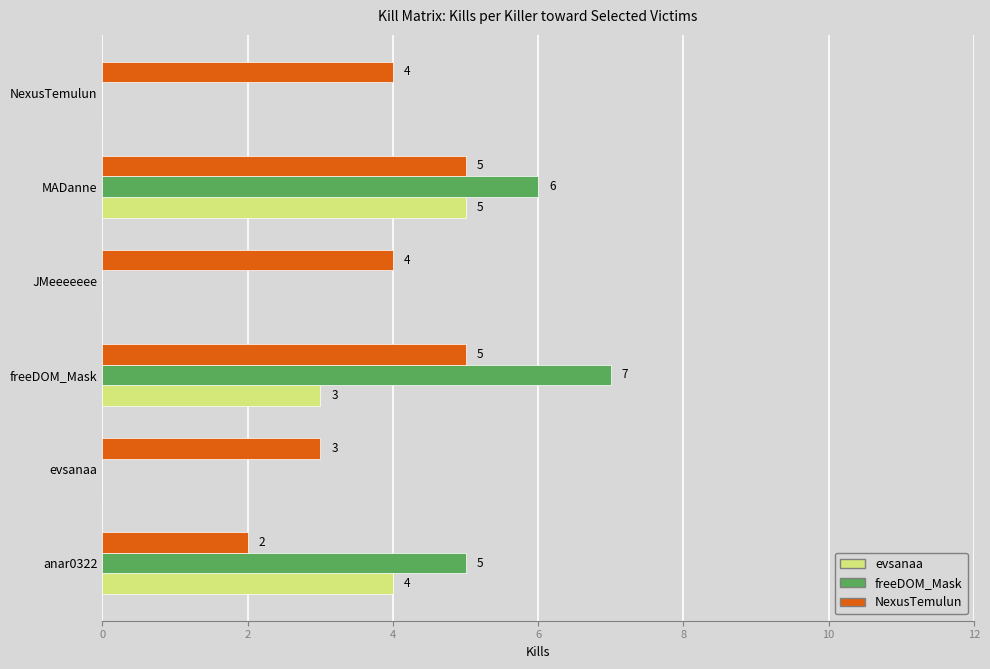

What are all the series names shown in the legend?

evsanaa, freeDOM_Mask, NexusTemulun